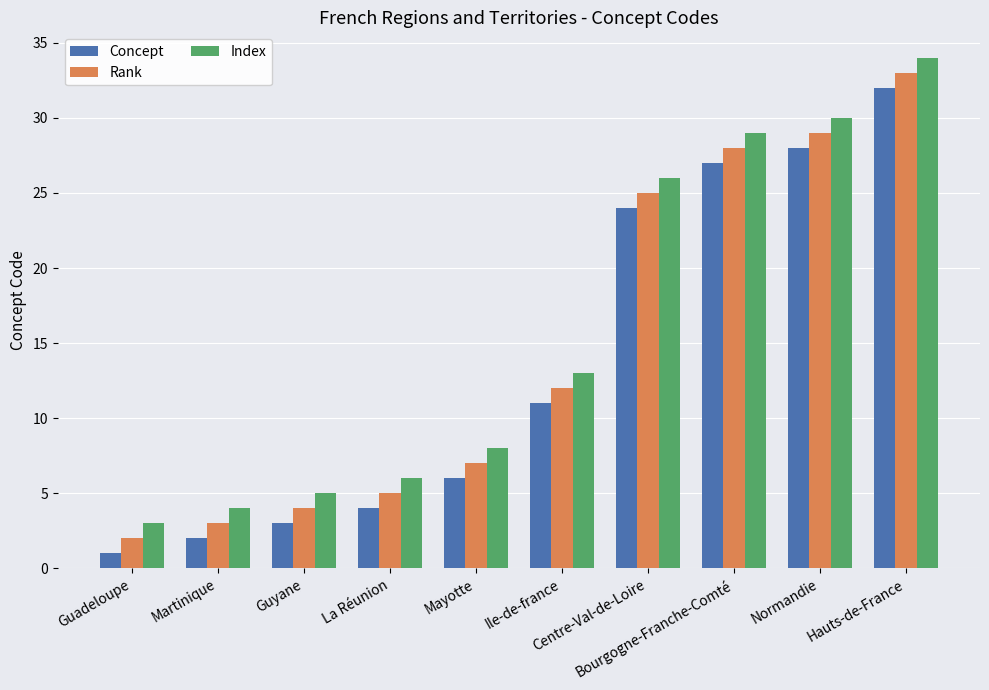

At how many categories does at least one series exceed 19?

4